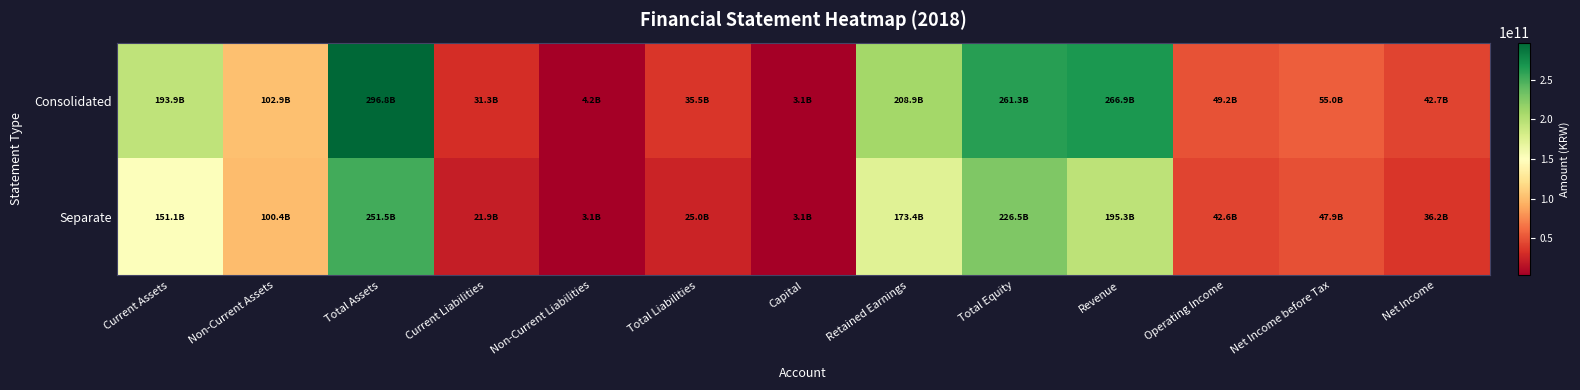

Which has a higher value, Total Assets or Net Income?

Total Assets